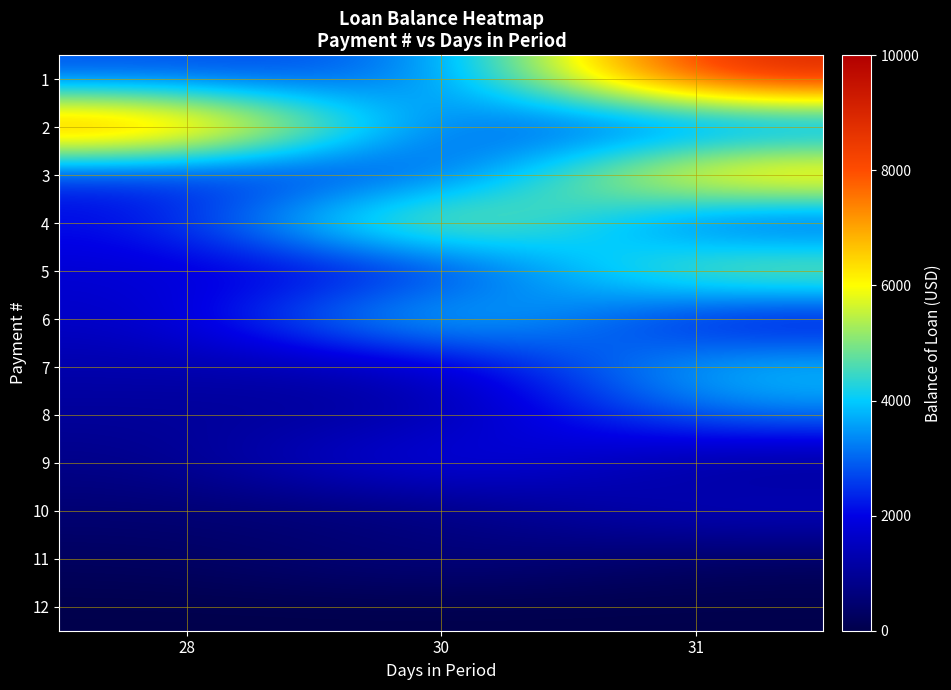

Count the number of categories in the chart.

3